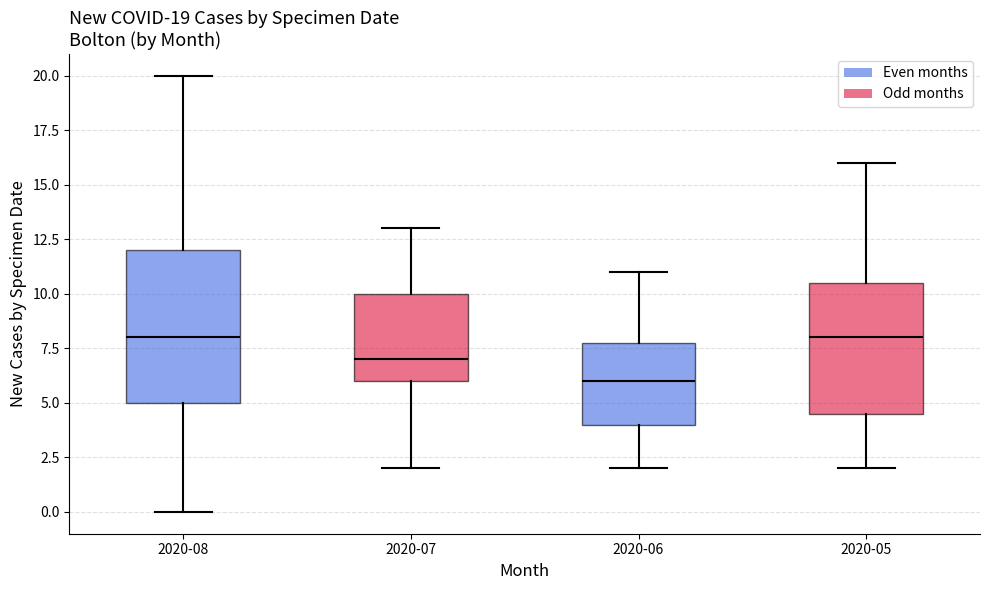

Comparing the boxes themselves (not the whiskers), which one is the tallest?

2020-08